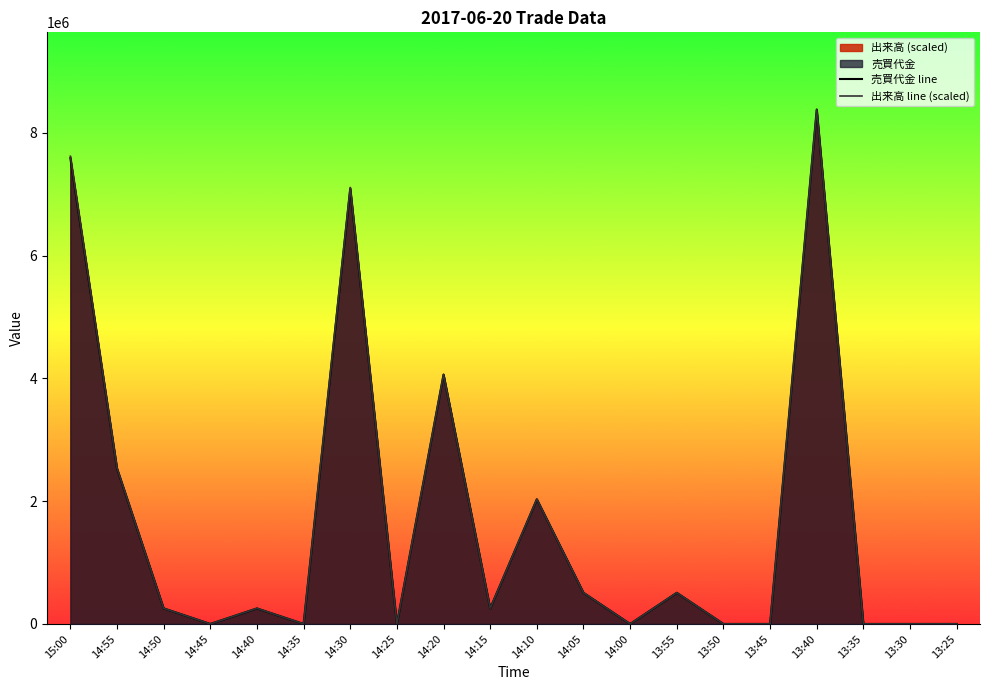

Where do 出来高 line (scaled) and 売買代金 line first cross each other?

14:55 and 14:50